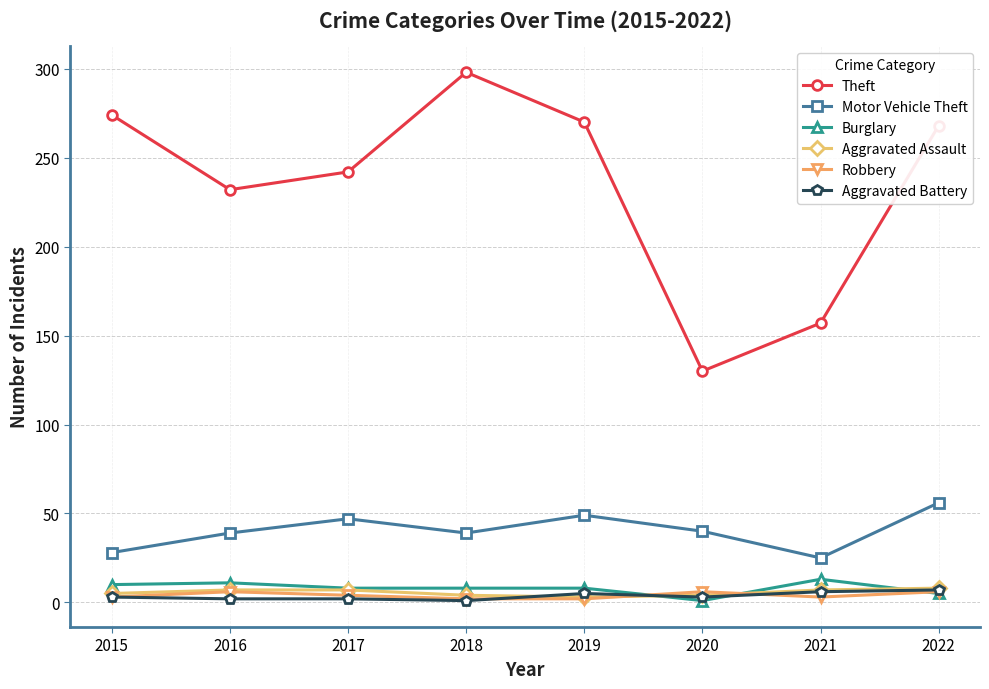

Which series has the largest total across all categories?

Theft